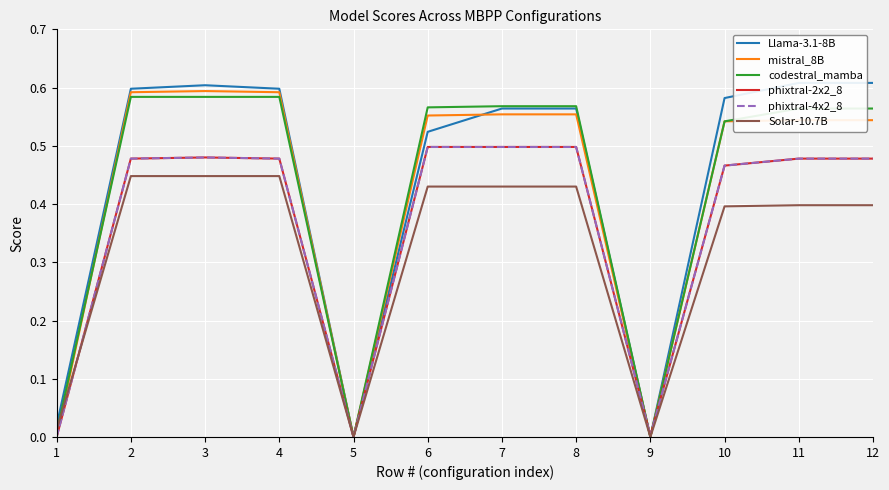

How many lines are shown in the chart?

6